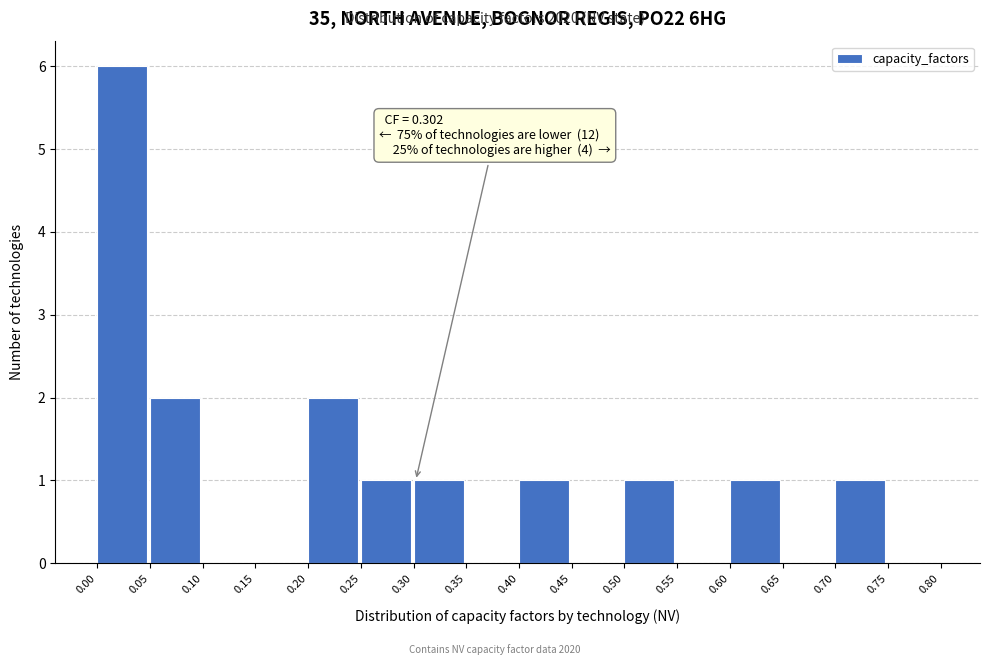

Over which range of the x-axis is the bar tallest?

0.00 to 0.05